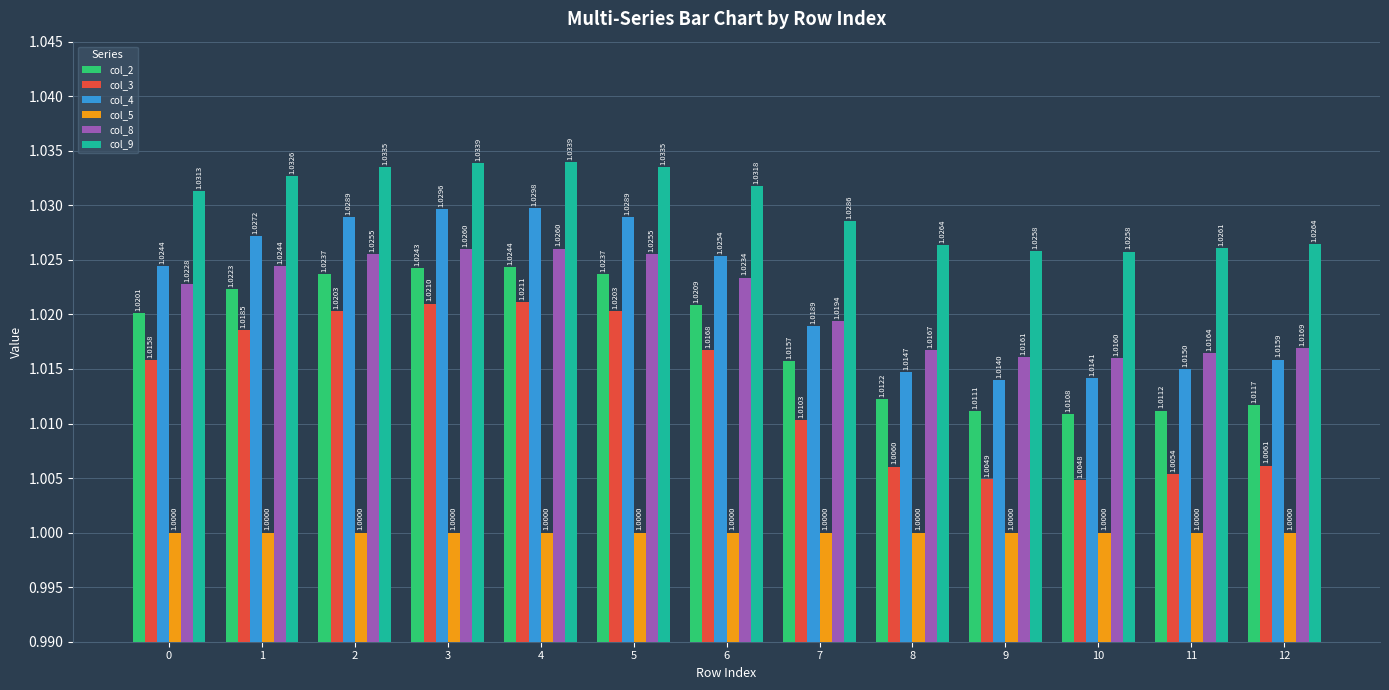

What is the value of the col_8 bar at the 7th from the left?

1.0